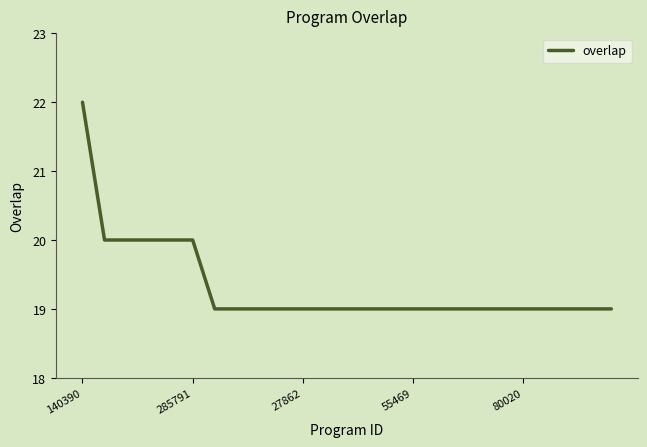

What is the greatest value displayed?

22